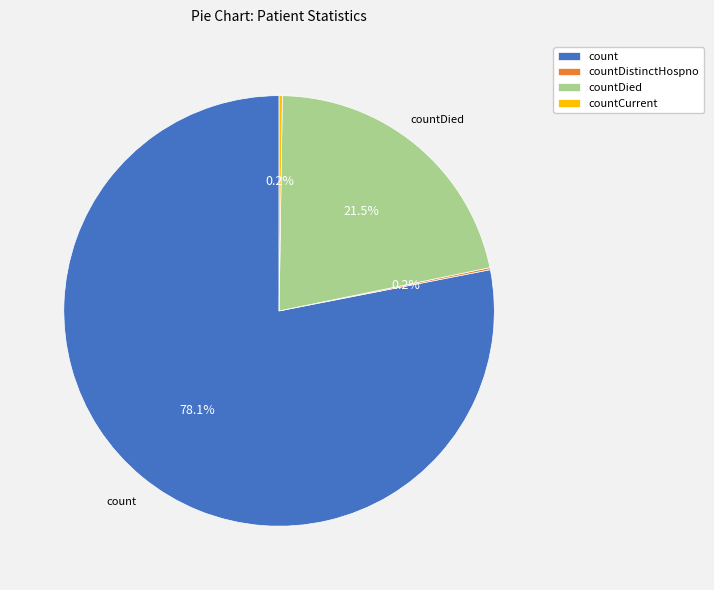

What is the majority slice?

count